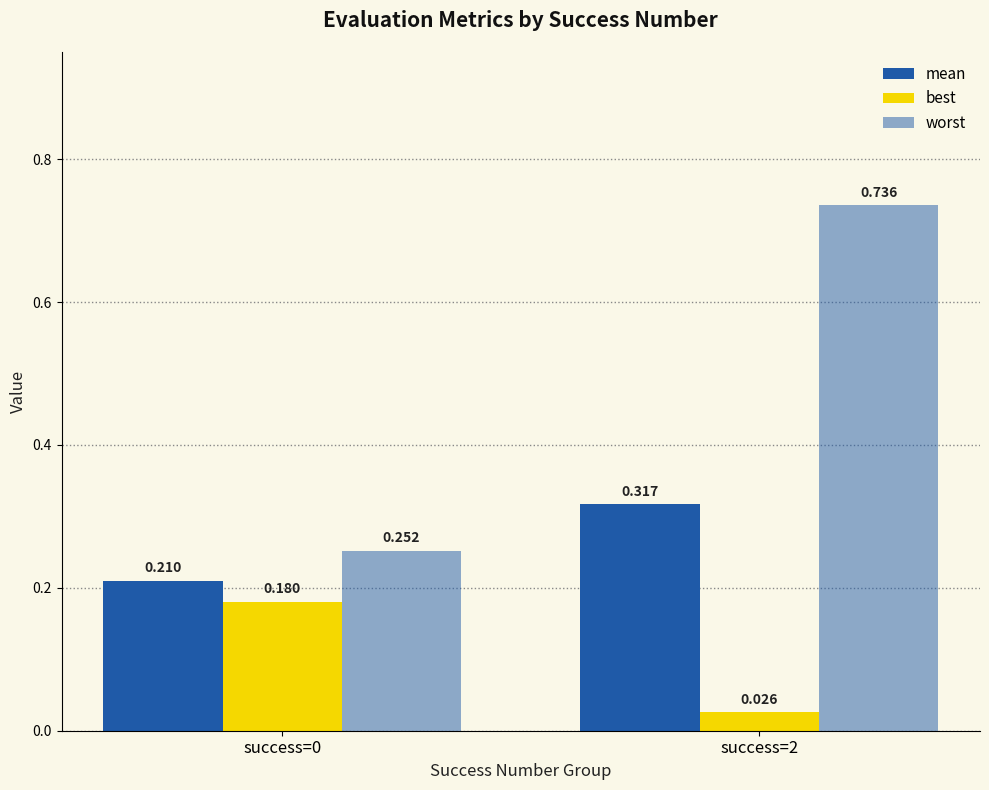

Reading right to left, transcribe all the data shown in this chart.

mean: success=2=0.3	success=0=0.2
best: success=2=0.0	success=0=0.2
worst: success=2=0.7	success=0=0.3